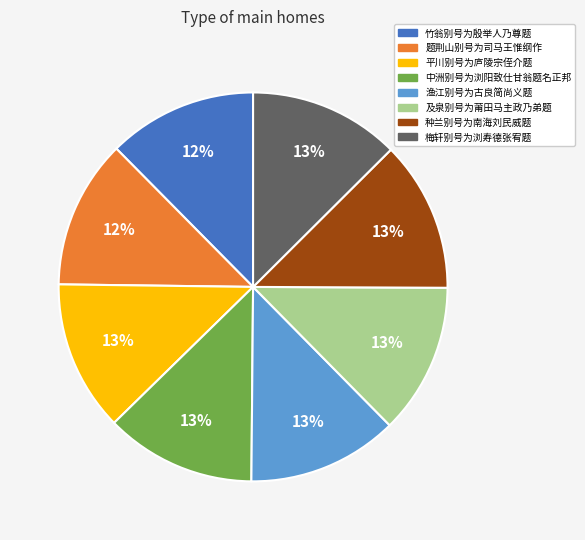

To the nearest percent, what percentage of the pie is 题荆山别号为司马王惟纲作?

12%